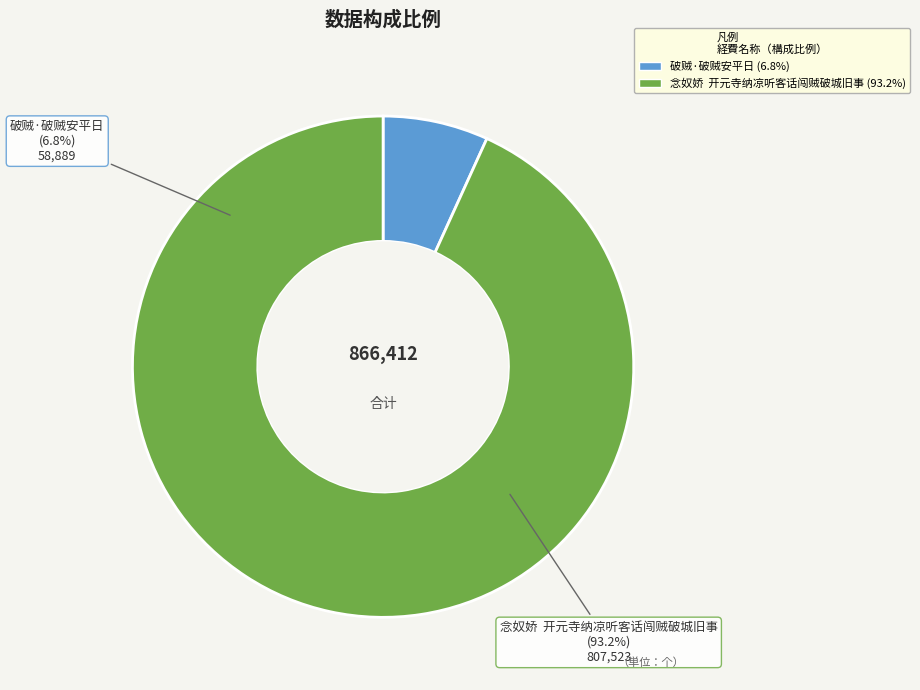

What percentage is the 破贼·破贼安平日 slice, to the nearest percent?

7%